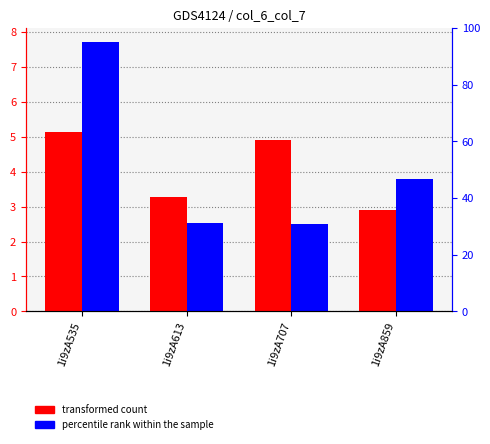

What is the sum of the col_6 values at 1i9zA859 and 1i9zA535?

8.0